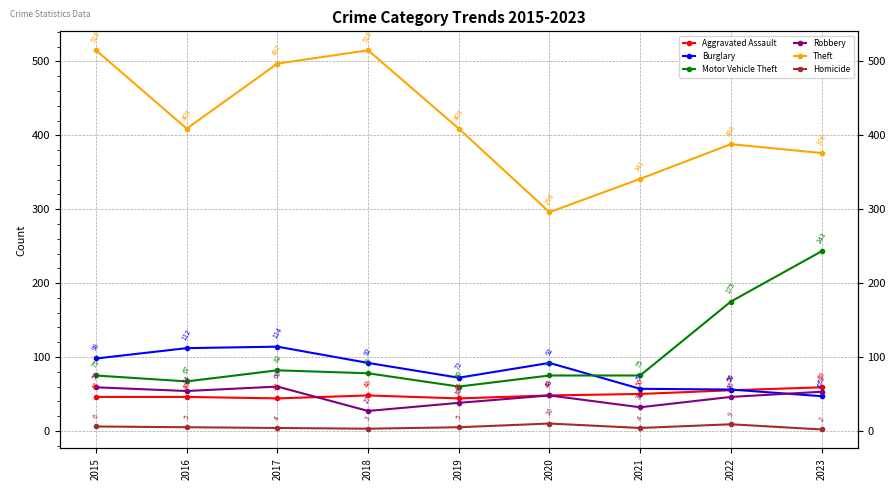

What is the sum of all Motor Vehicle Theft values?

930